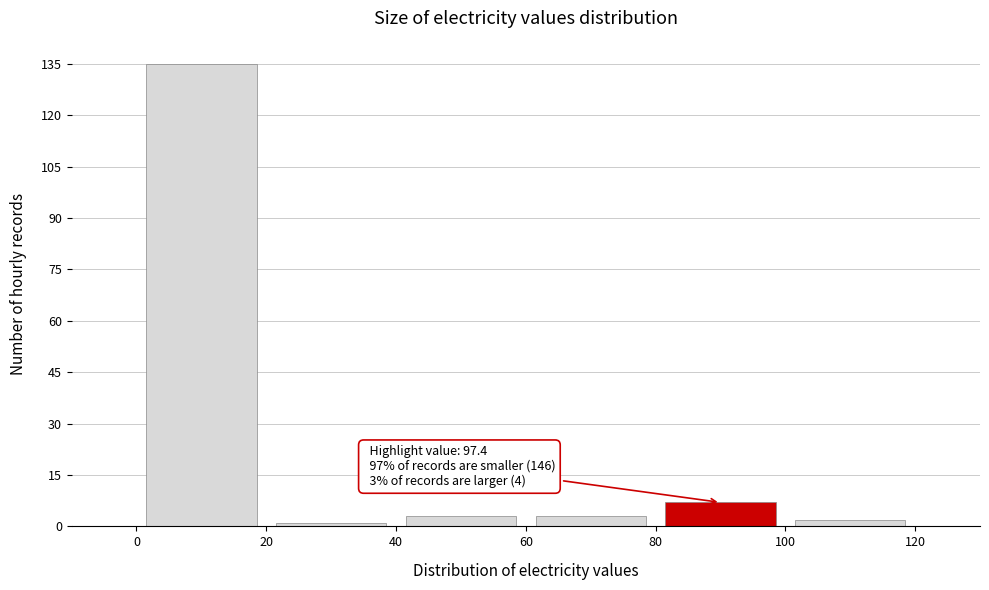

Which range on the x-axis has the tallest bar?

0 to 20